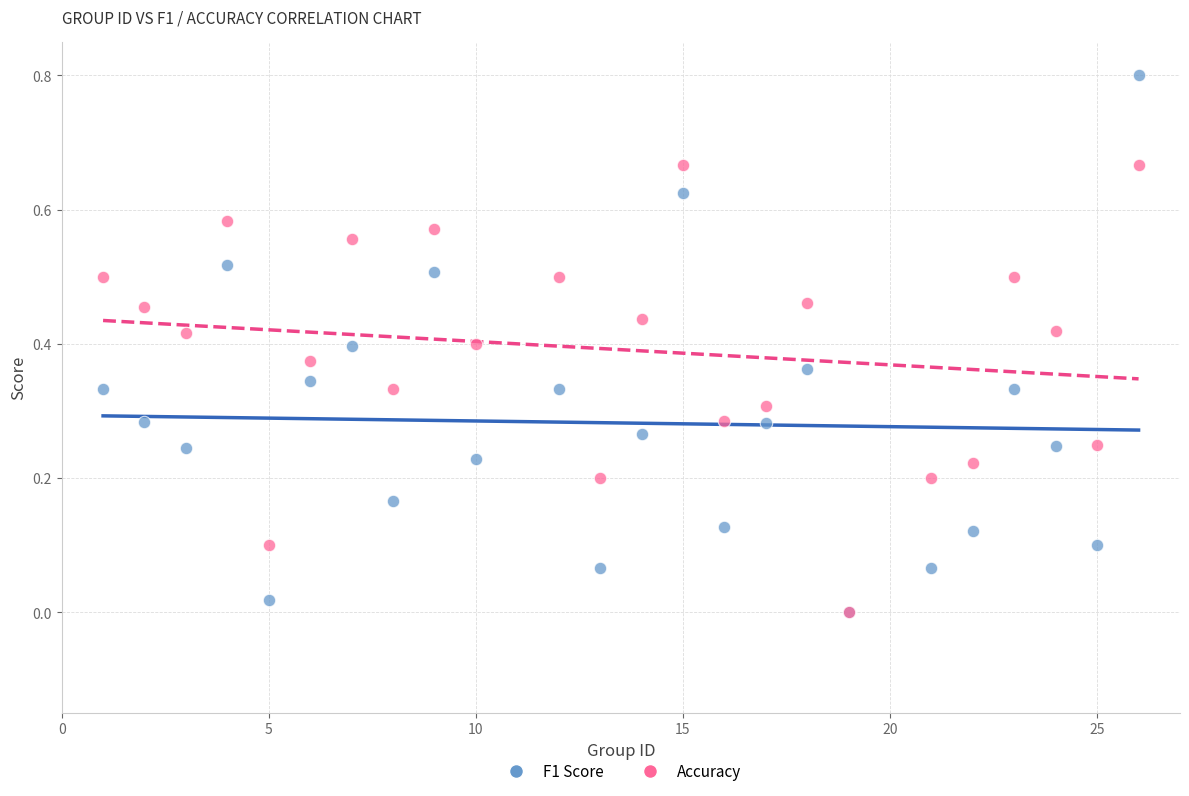

What are all the series names shown in the legend?

F1 Score, Accuracy